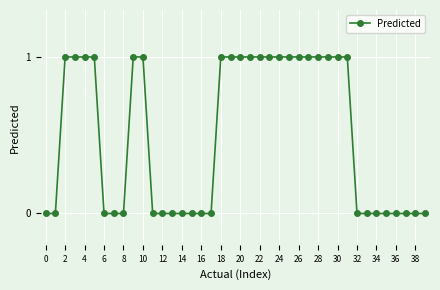

How many values are between 0 and 1?

40